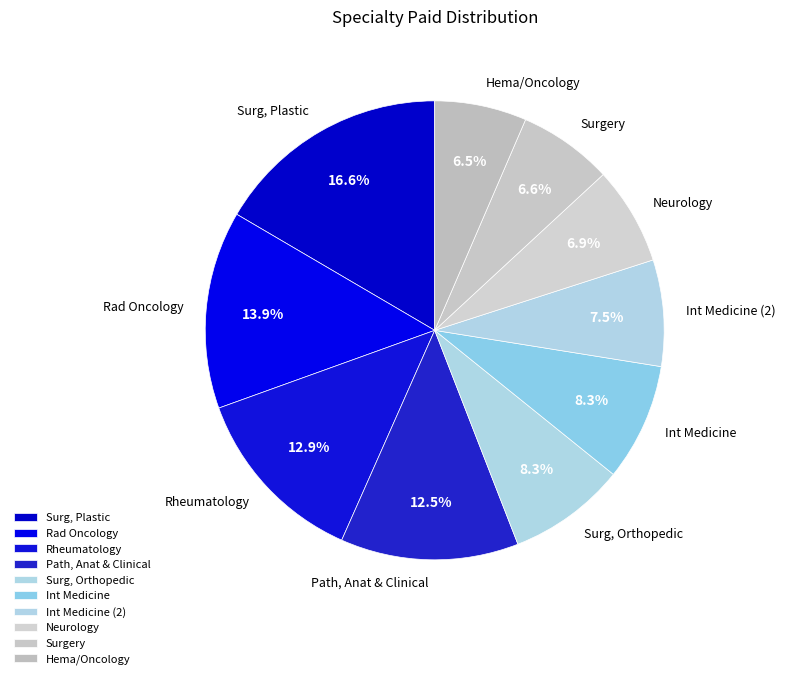

Is it true that Int Medicine (2) is 1% of the pie?

False